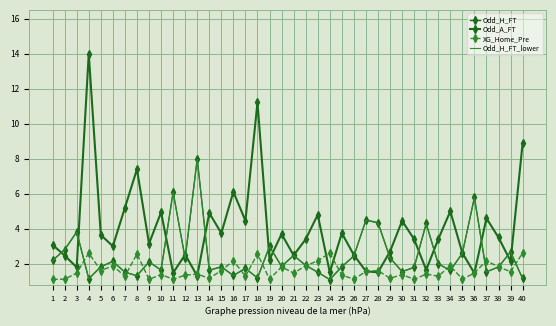

Where is the first local maximum for Odd_H_FT?

3